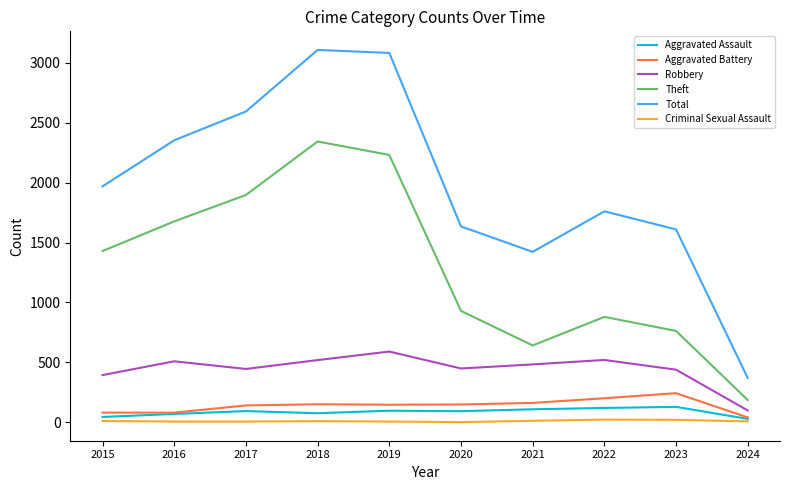

How many lines are shown in the chart?

6